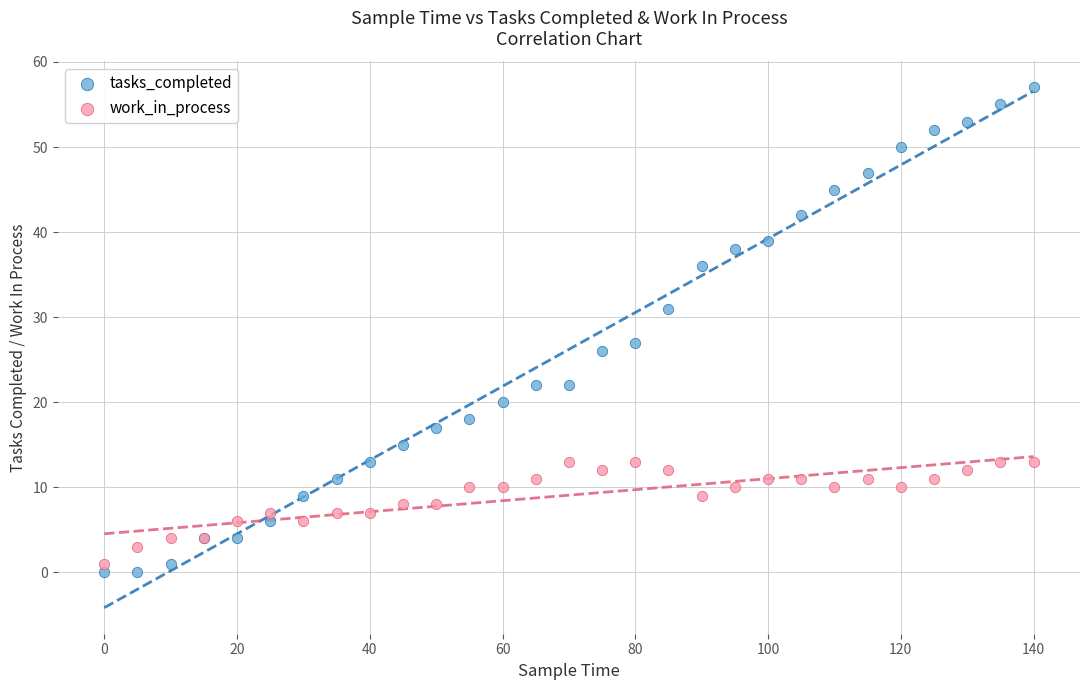

In the tasks_completed series, what Y value is closest to 28?

27